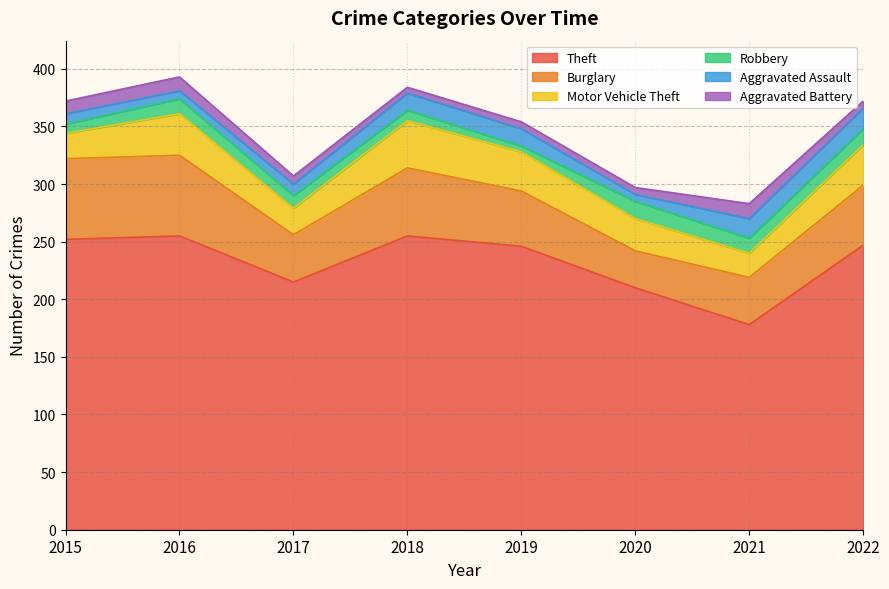

Rank the series by their maximum value, from highest to lowest.

Theft, Burglary, Motor Vehicle Theft, Aggravated Assault, Robbery, Aggravated Battery